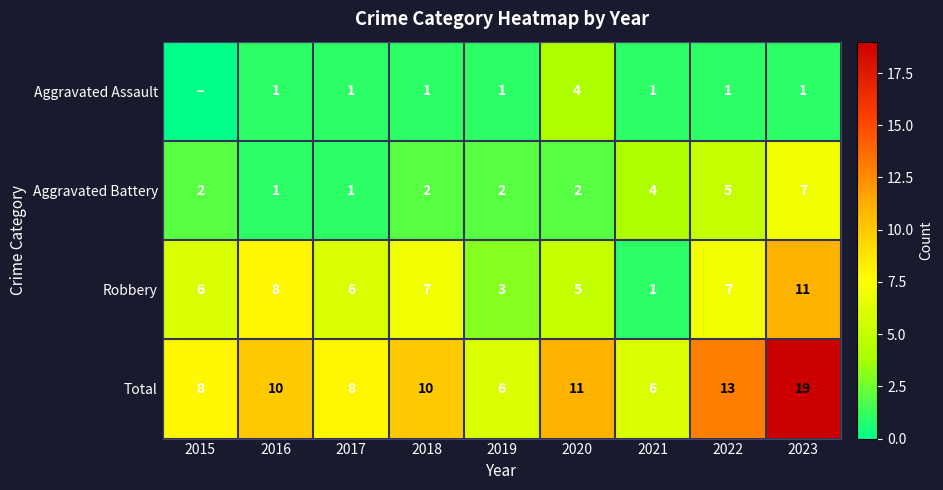

What is the sum of all Aggravated Battery values?

26